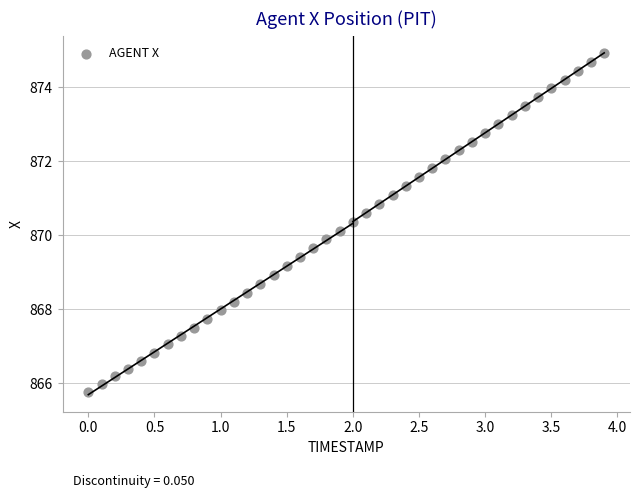

What is the range of Y values (max minus min)?

9.2